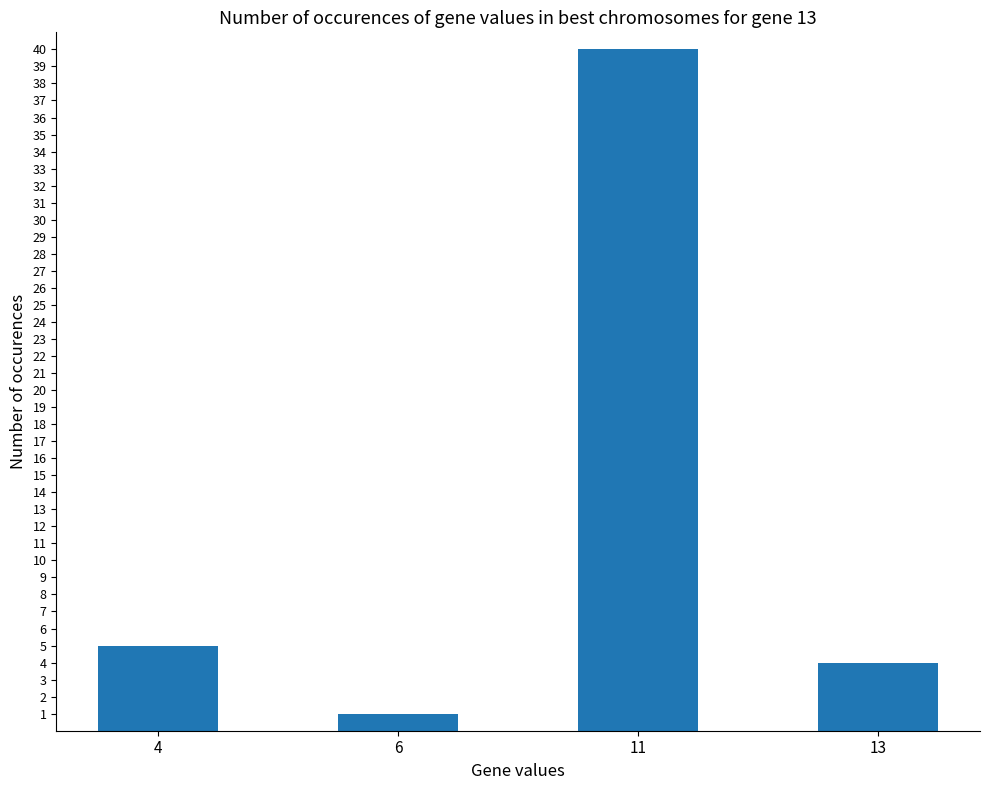

What is the sum of the values at 11 and 13?

44